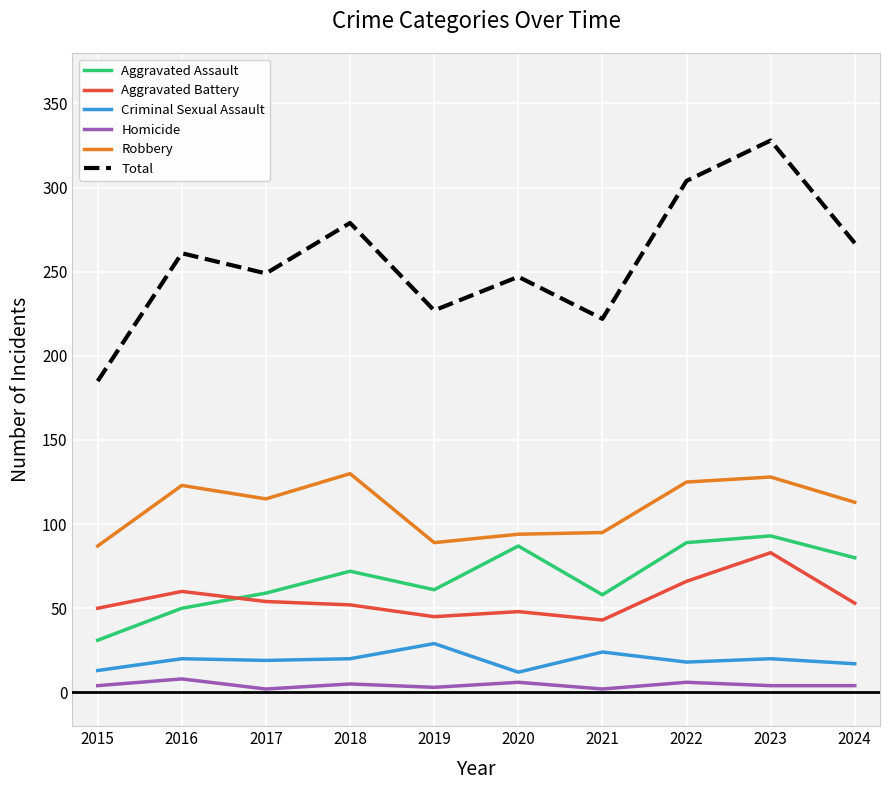

At which category does the chart reach its peak across all series?

2023